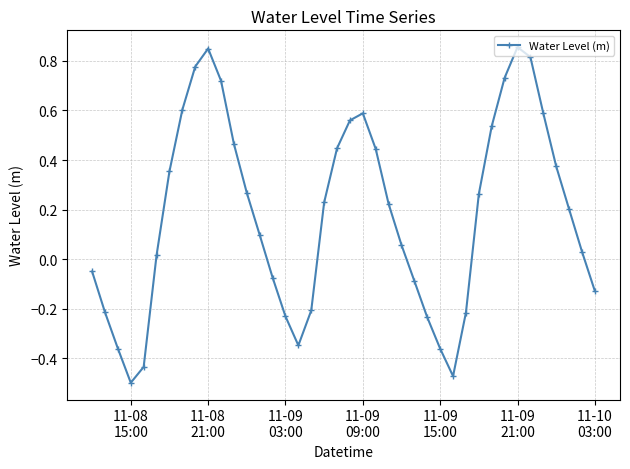

How many interior local peaks (higher than both neighbors) does the data have?

3